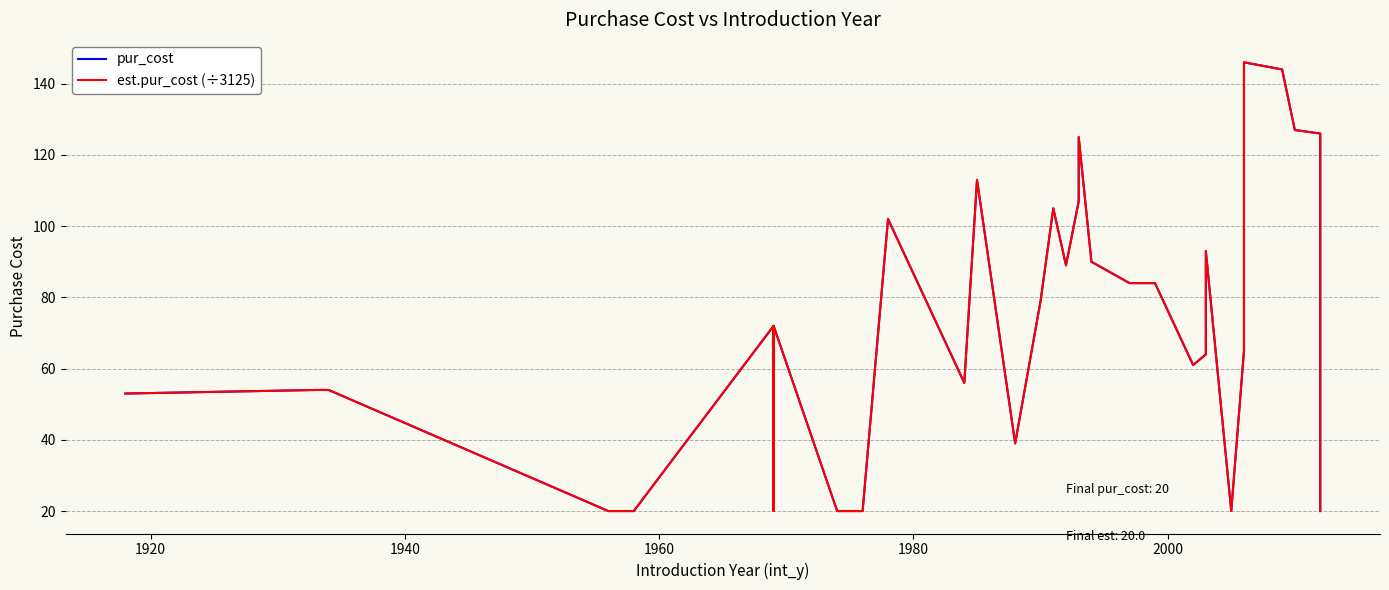

Does the chart display data point markers on the line(s)?

No